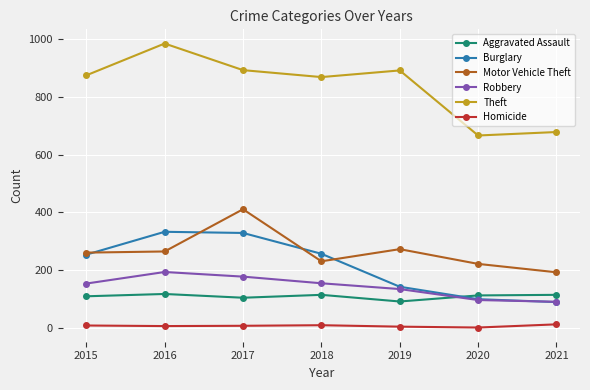

What is the minimum value shown in the chart?

2